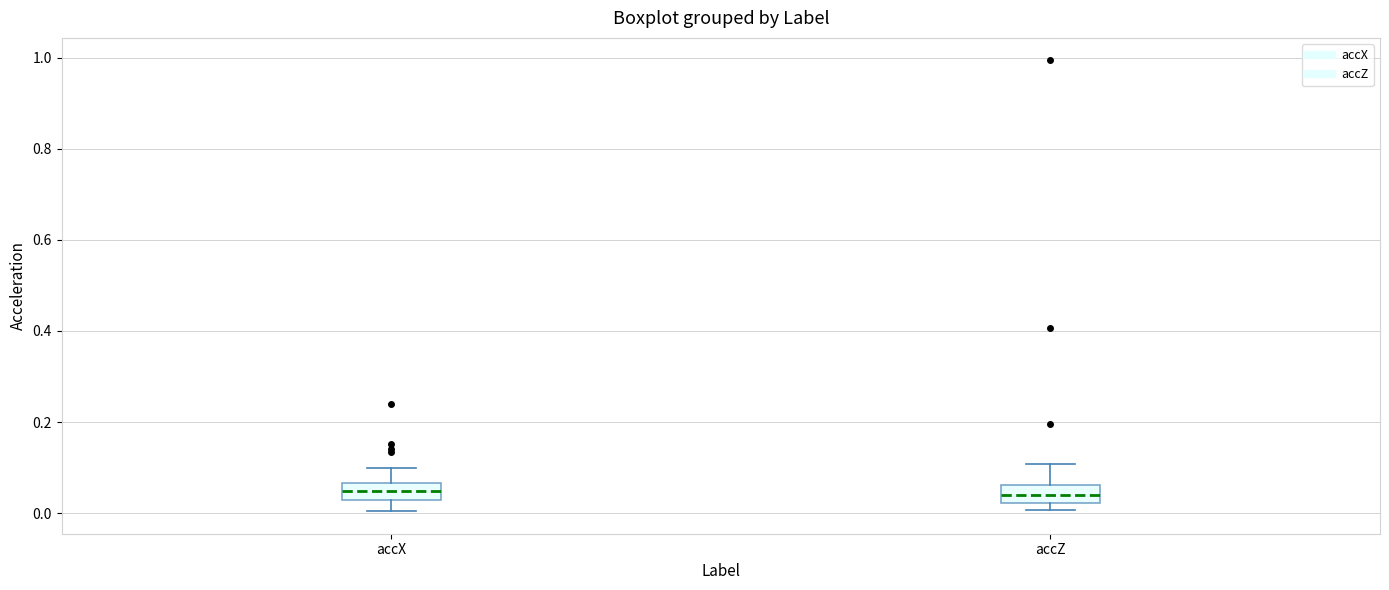

Reading left to right, read every box against the y-axis: the position of its median line, the range the box covers, and the ends of its whiskers. The values are not printed on the chart, so give them approximately, as read against the axis.

accX: median 0.04, box 0.02 to 0.06, whiskers 0.00 to 0.10
accZ: median 0.04, box 0.02 to 0.06, whiskers 0.00 to 0.10